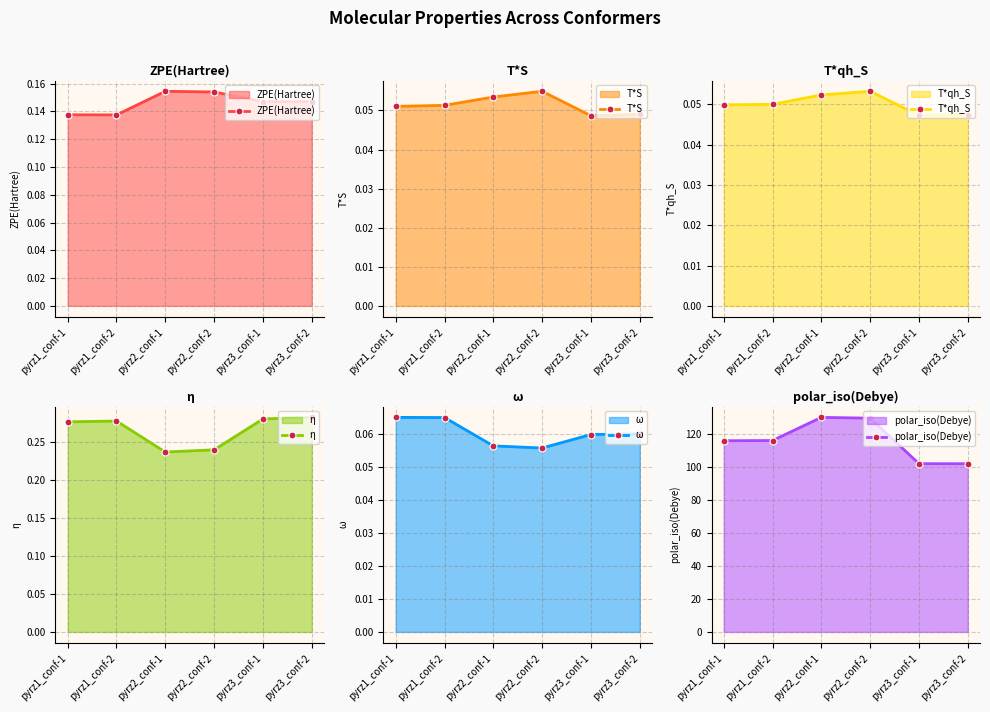

Reading left to right, what are all the values shown in this chart?

ZPE(Hartree): 0.1	0.1	0.2	0.2	0.1	0.1
T*S: 0.1	0.1	0.1	0.1	0.0	0.0
T*qh_S: 0.0	0.0	0.1	0.1	0.0	0.0
η: 0.3	0.3	0.2	0.2	0.3	0.3
ω: 0.1	0.1	0.1	0.1	0.1	0.1
polar_iso(Debye): 116.0	116.2	130.2	129.7	102.1	102.1